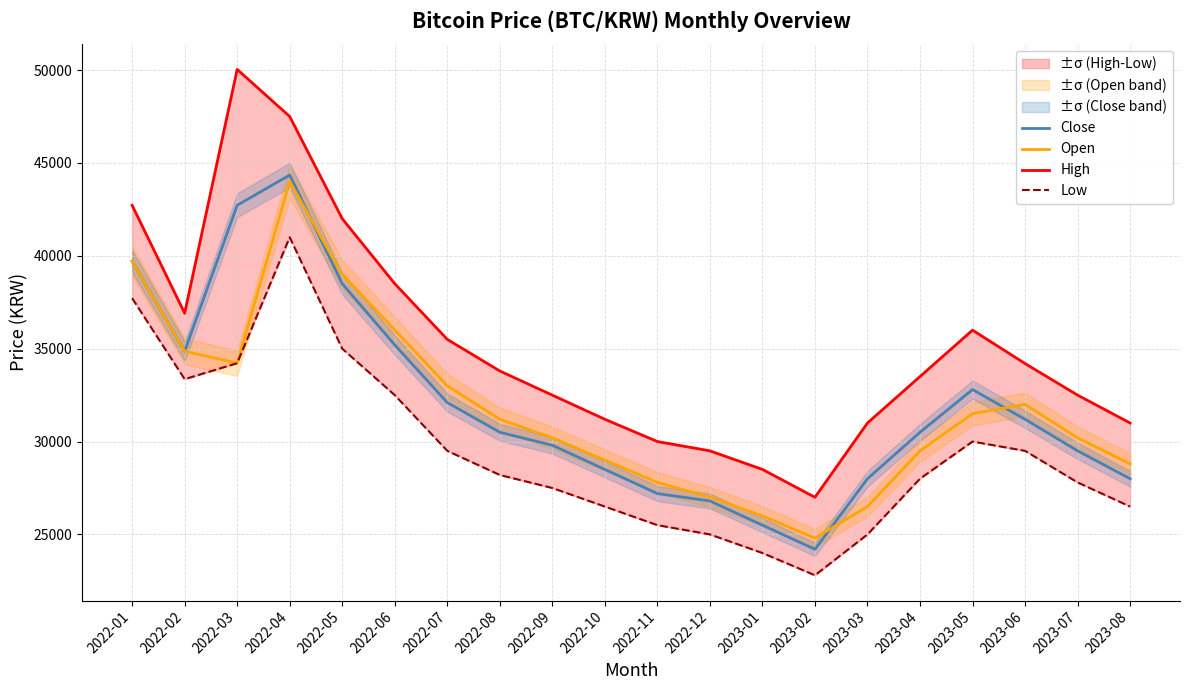

At which category is the sum across all series the highest?

2022-04